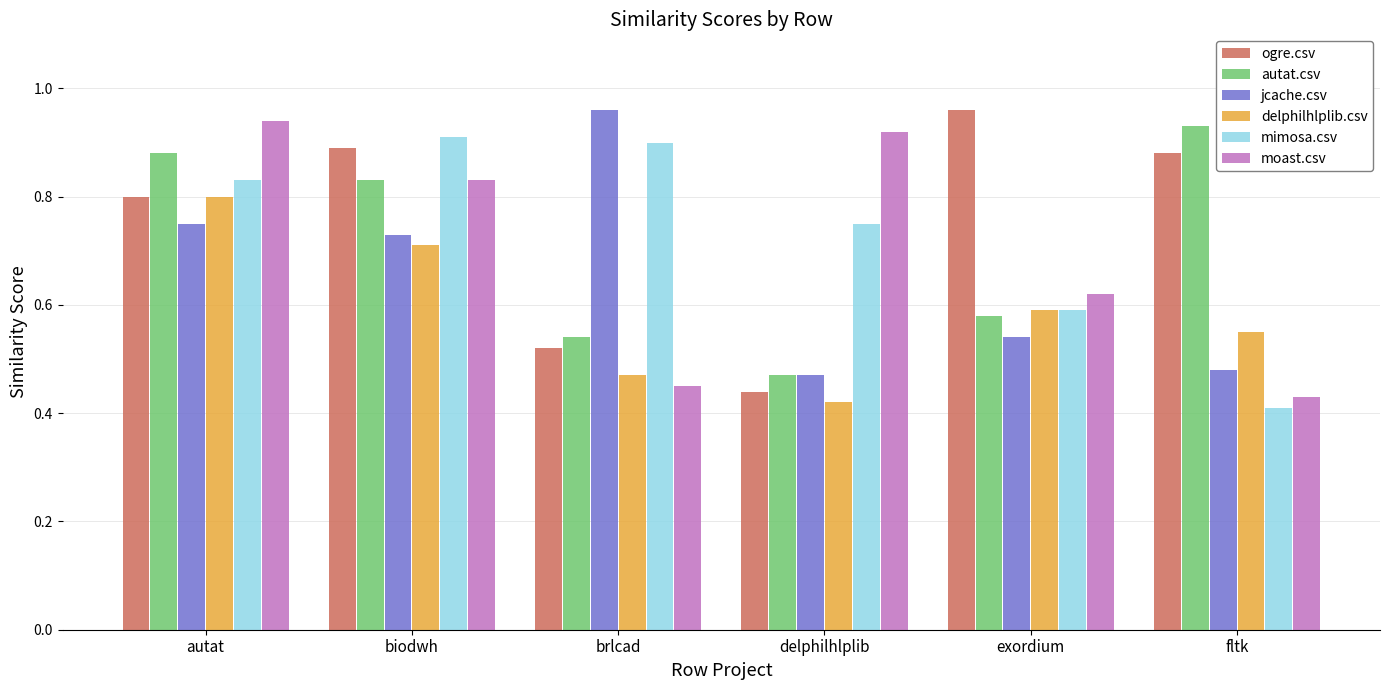

At which label does delphilhlplib.csv reach its minimum?

delphilhlplib